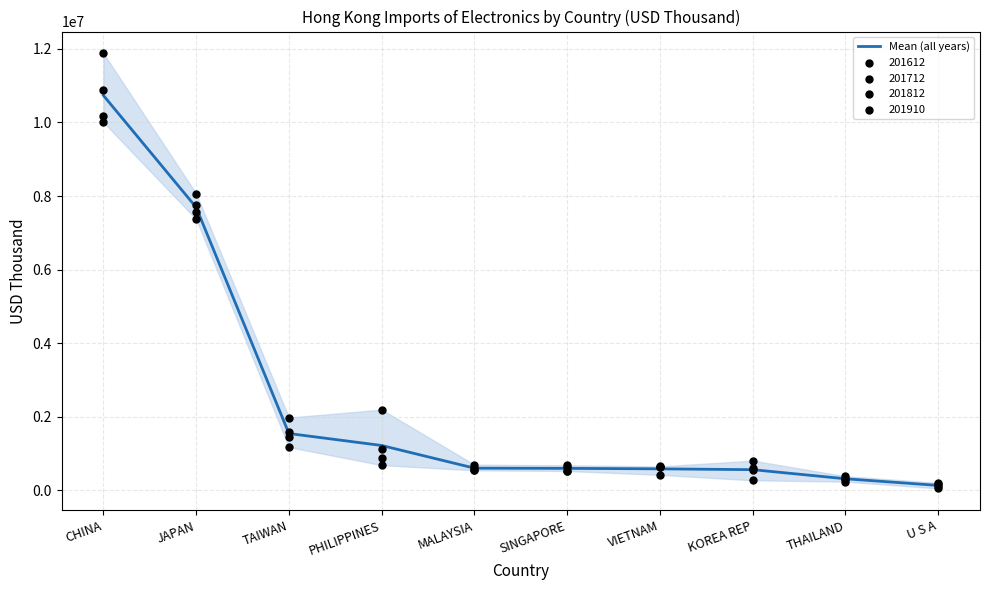

Approximately how many times larger is the value at MALAYSIA compared to VIETNAM?

1.0